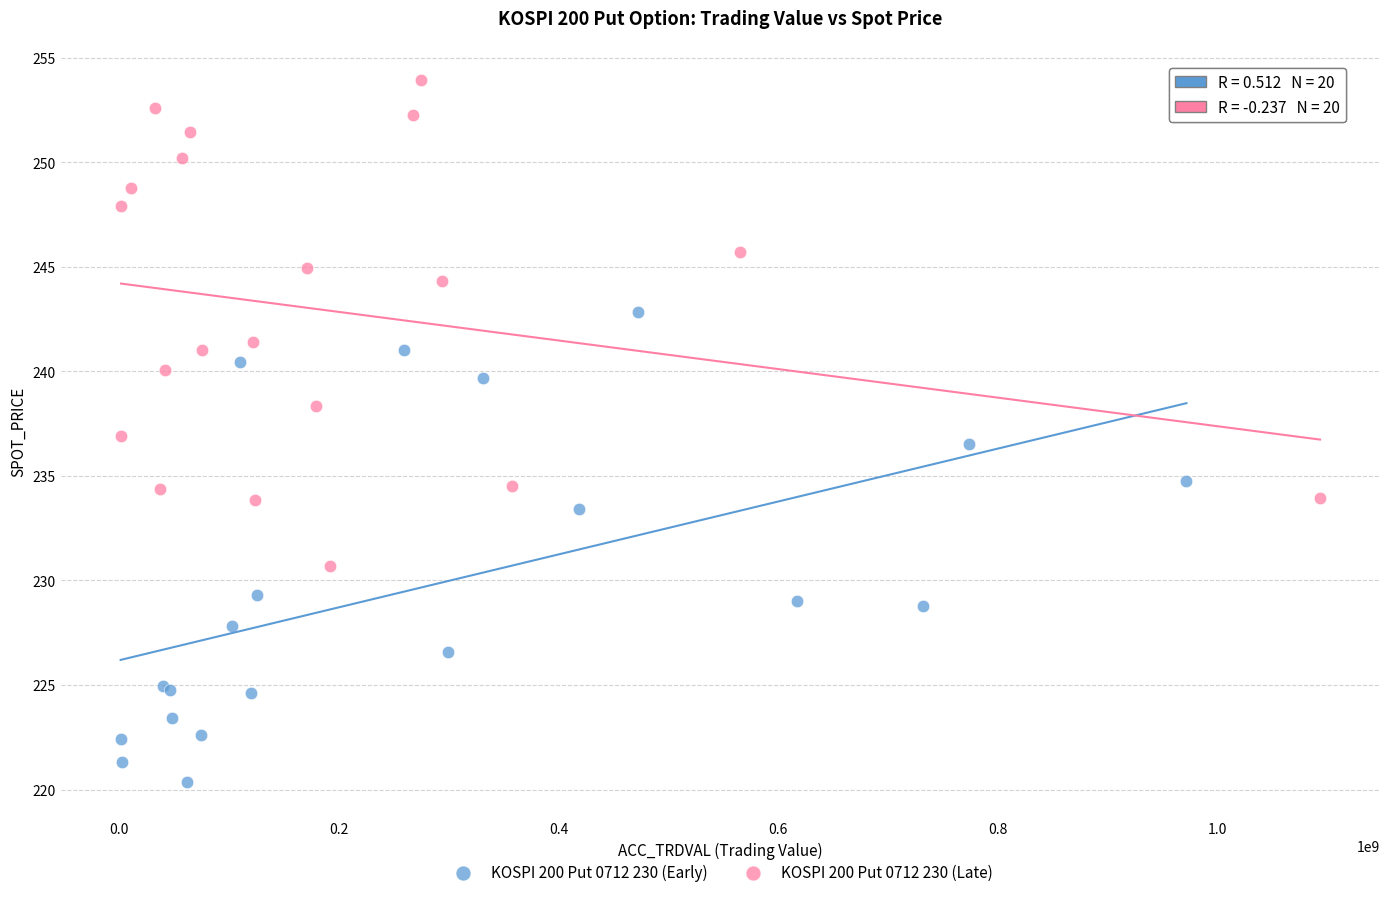

Which series reaches the maximum Y coordinate?

KOSPI 200 Put 0712 230 (Late)